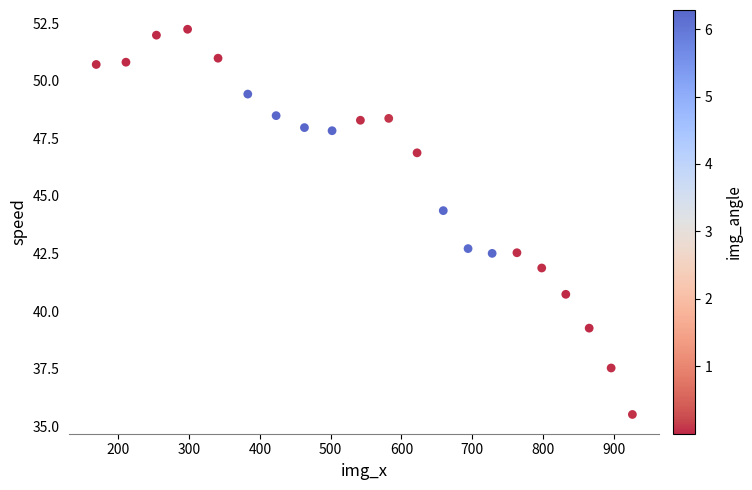

What is the range of X values (max minus min)?

757.0